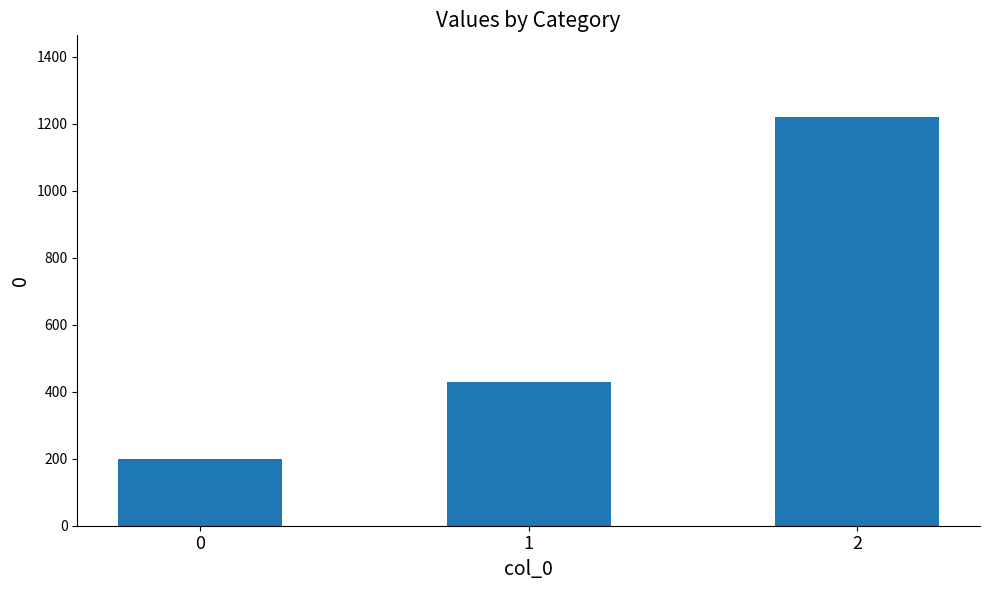

Reading left to right, extract all data points from this chart.

0=200.0	1=428.6	2=1220.0